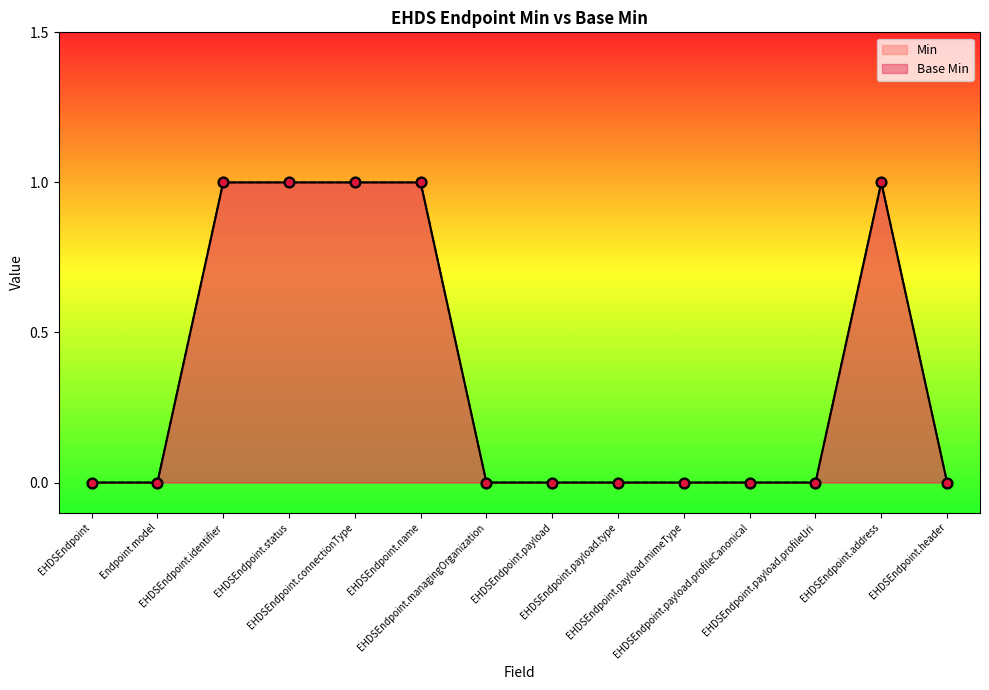

Which series has the largest total across all categories?

Min